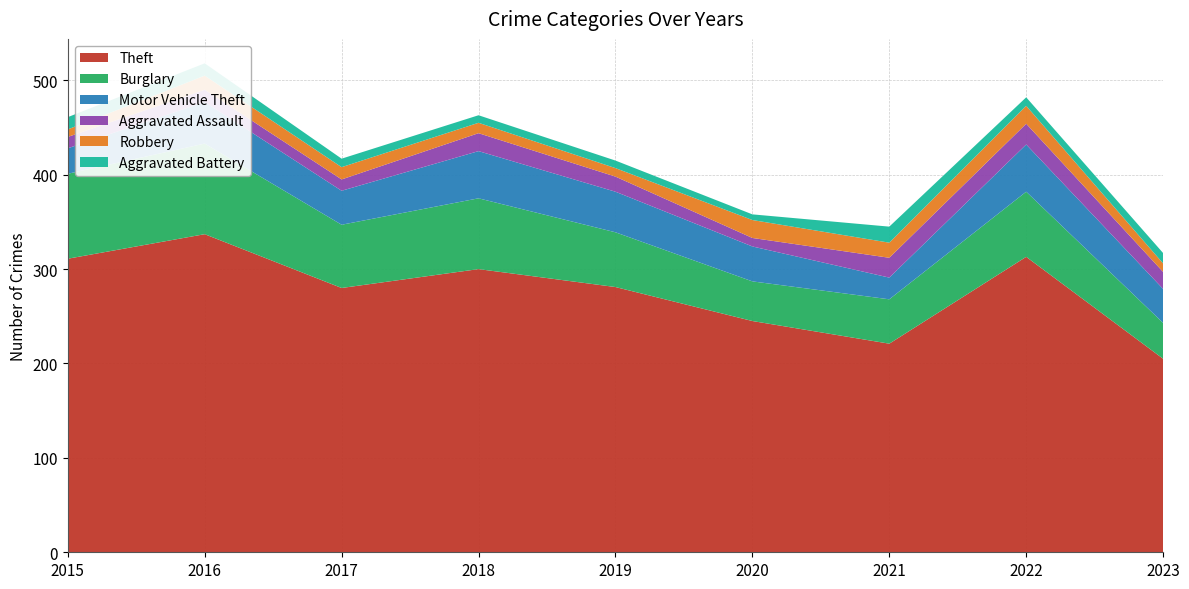

Reading left to right, list all the values displayed in this chart.

Theft: 311	337	280	300	281	245	221	313	205
Burglary: 90	96	67	75	58	42	47	69	38
Motor Vehicle Theft: 27	44	36	50	43	37	23	50	36
Aggravated Assault: 12	13	12	19	16	9	21	22	18
Robbery: 8	15	13	11	9	19	16	19	9
Aggravated Battery: 13	13	9	8	8	6	17	9	11